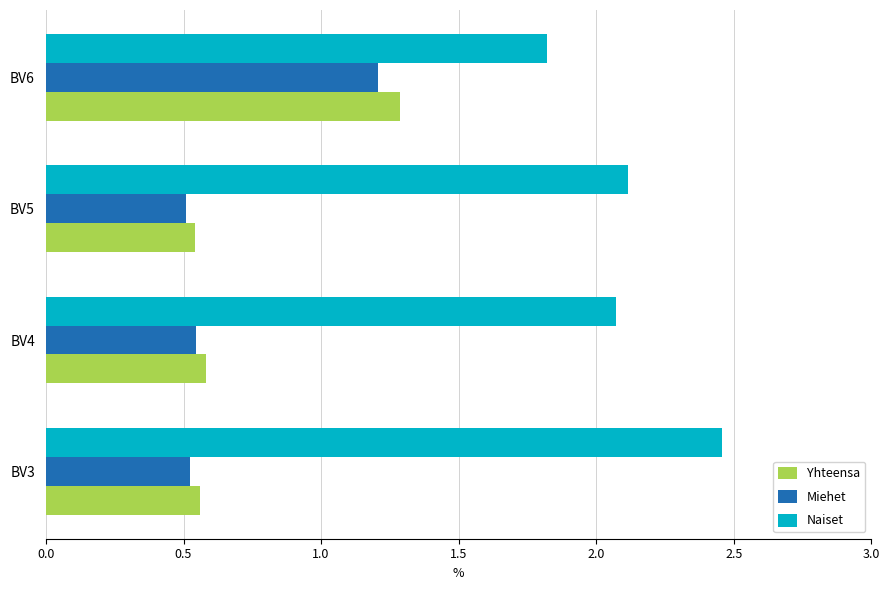

List the labels in order of Naiset value, largest first.

BV3, BV5, BV4, BV6